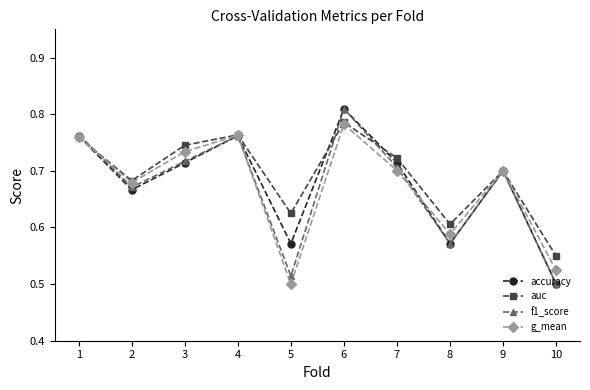

At how many categories does at least one series exceed 0?

10